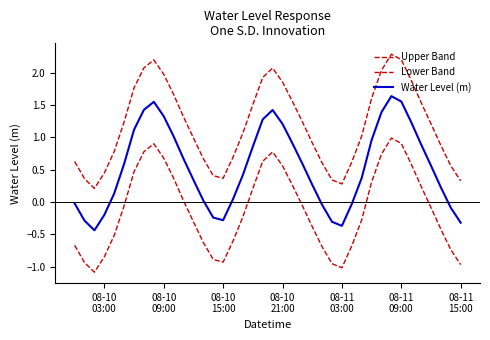

Does the chart have visible grid lines?

No